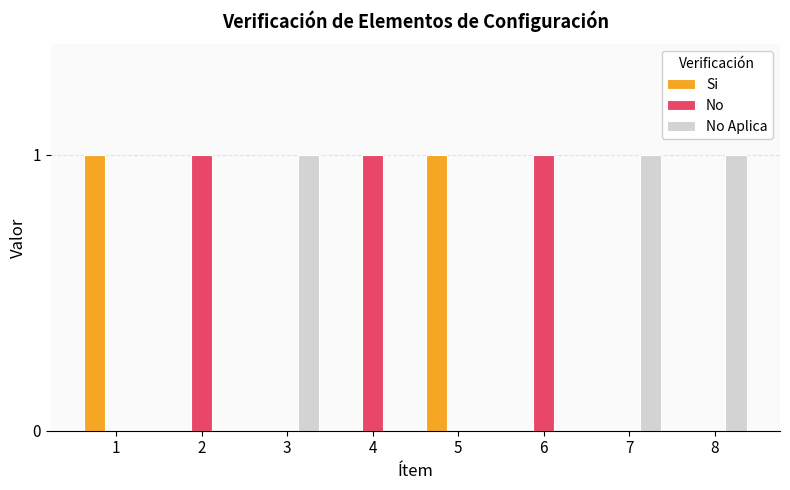

Reading right to left, list all the values displayed in this chart.

Si: 0	0	0	1	0	0	0	1
No: 0	0	1	0	1	0	1	0
No Aplica: 1	1	0	0	0	1	0	0